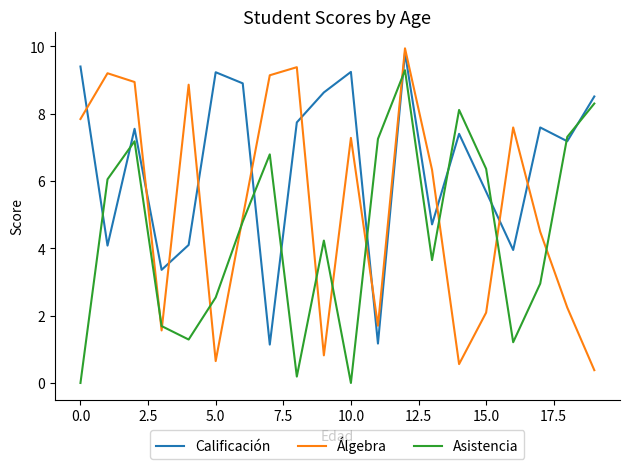

What is the difference between the maximum and minimum values in the Calificación series?

8.7